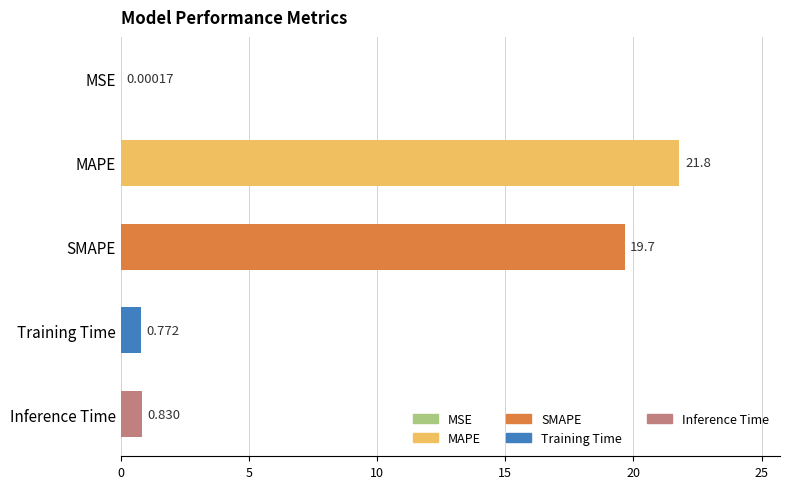

At which label is the value closest to 10?

Inference Time